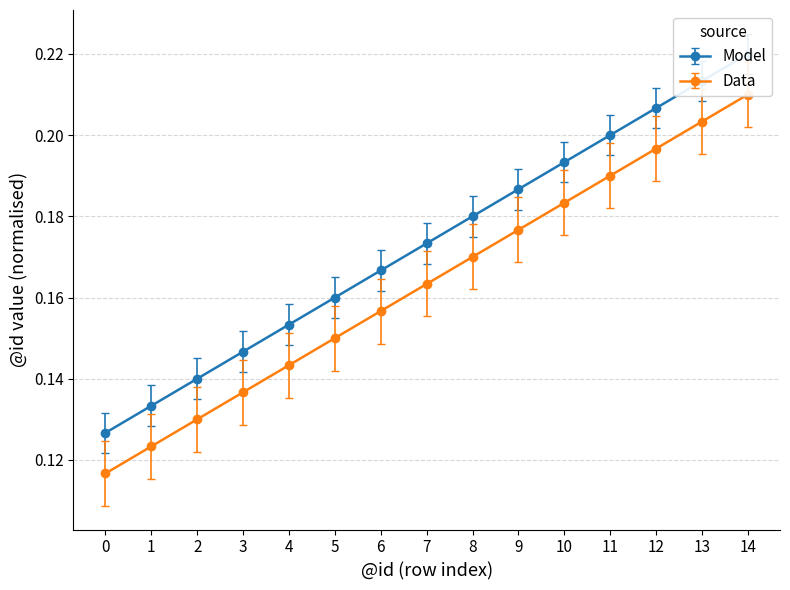

Is the value of Data at 11 greater than the value of Model at 9?

Yes